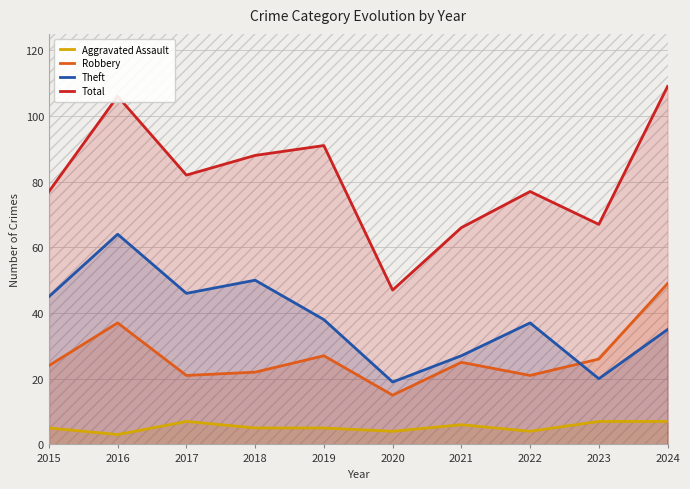

How many lines are shown in the chart?

4